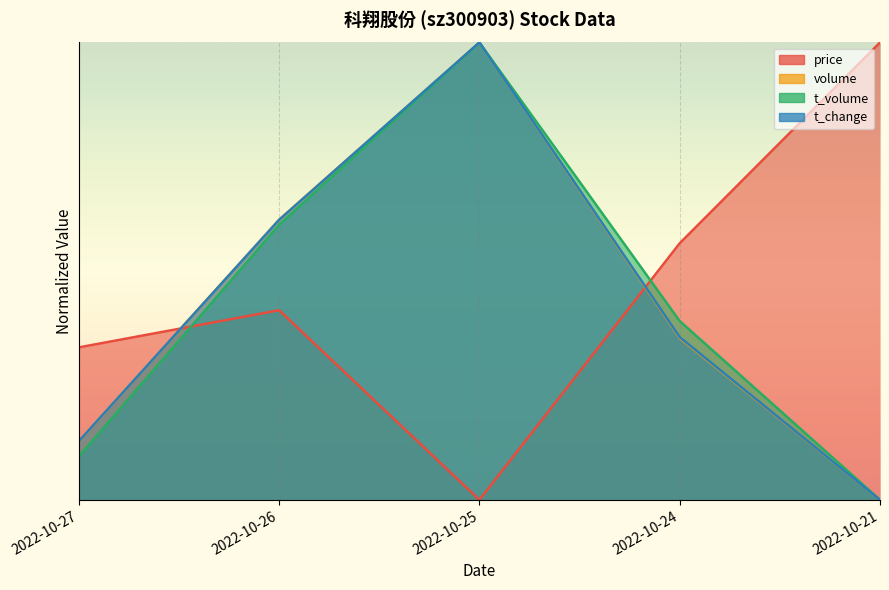

In price, how many points are higher than both neighbors (excluding endpoints)?

1